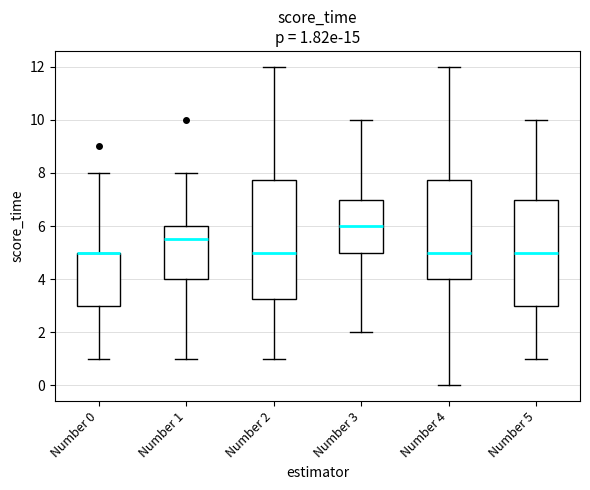

Which box is the tallest, from its lower edge to its upper edge?

Number 2